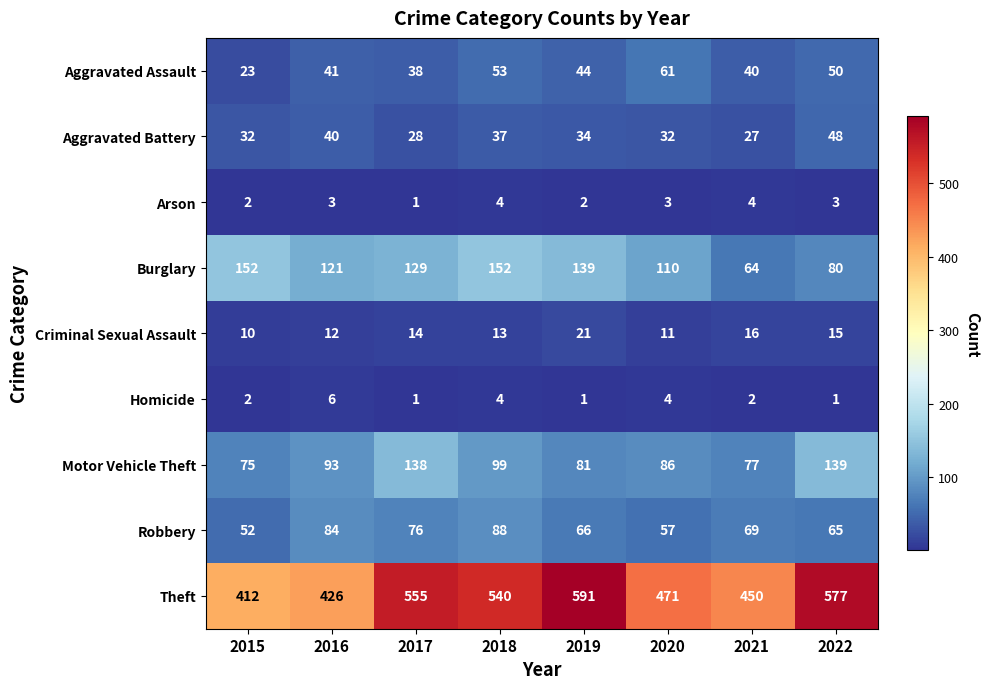

Is it true that Burglary equals 119 at 2022?

False